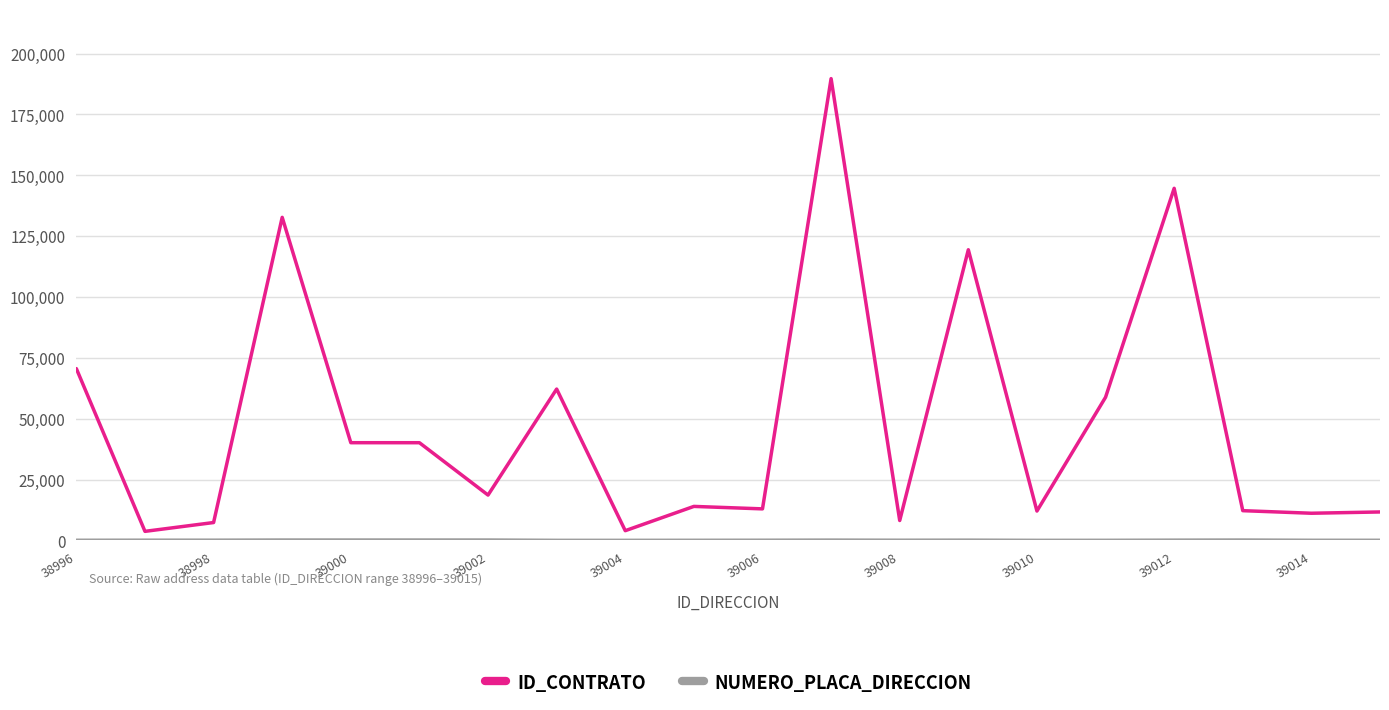

Which series has the largest total across all categories?

ID_CONTRATO